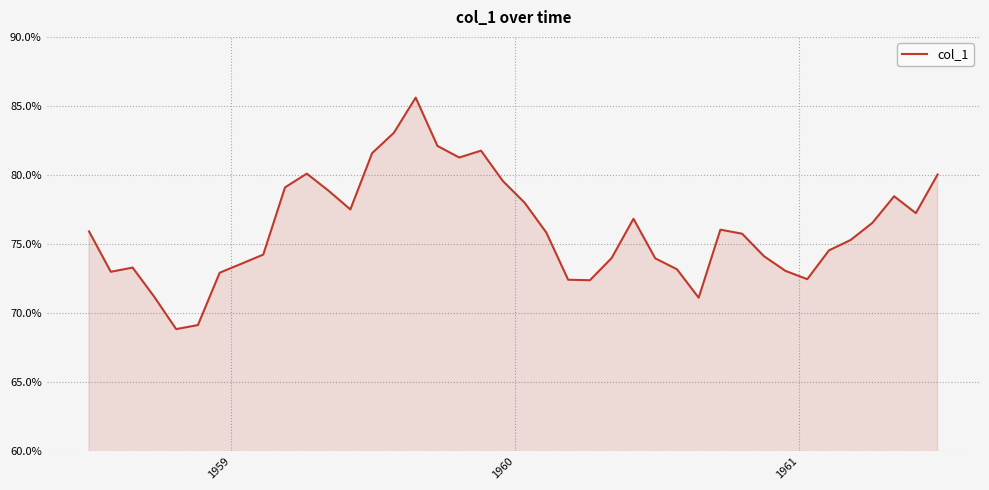

What is the minimum value shown in the chart?

68.8